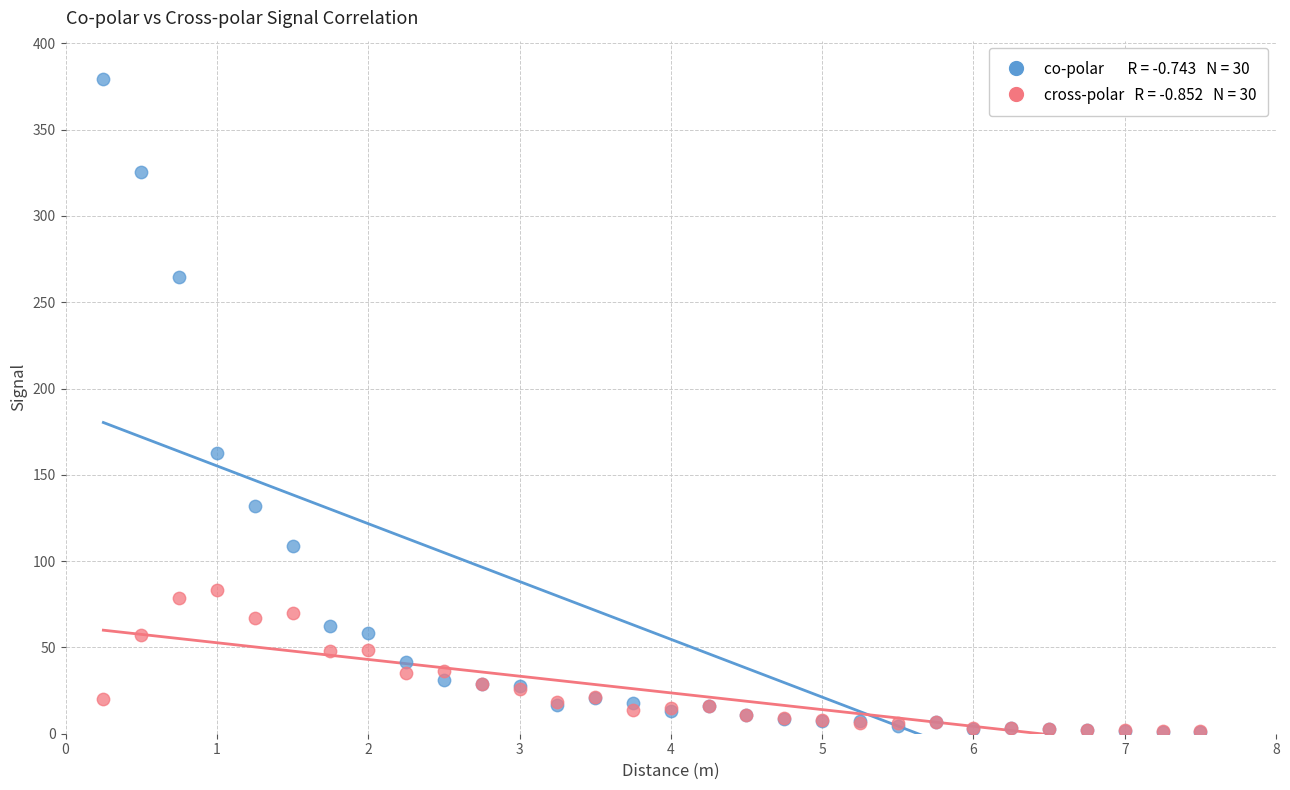

Across all series, what Y value is closest to 190?

162.8